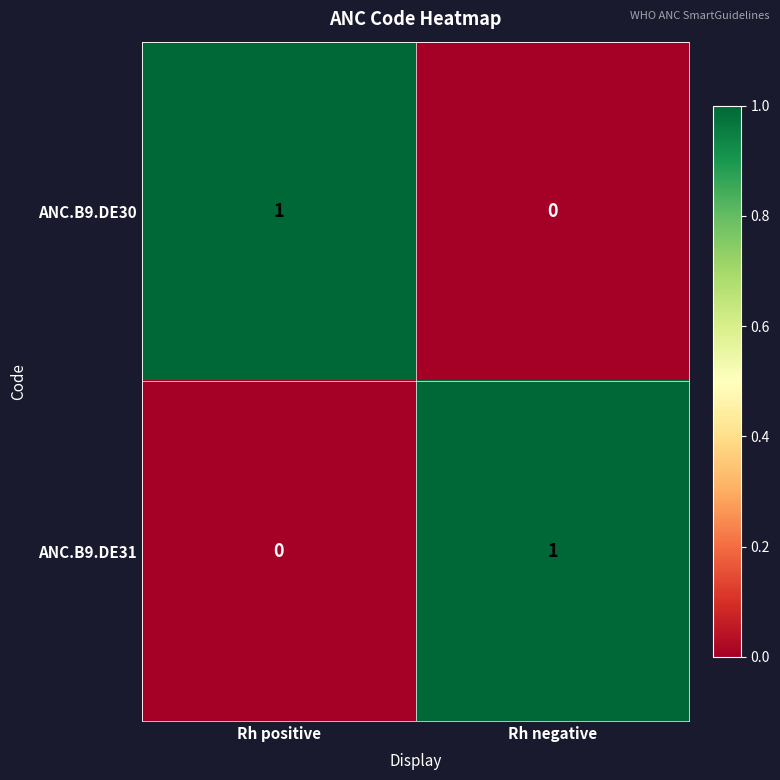

Which category has the lowest value in the ANC.B9.DE31 series?

Rh positive